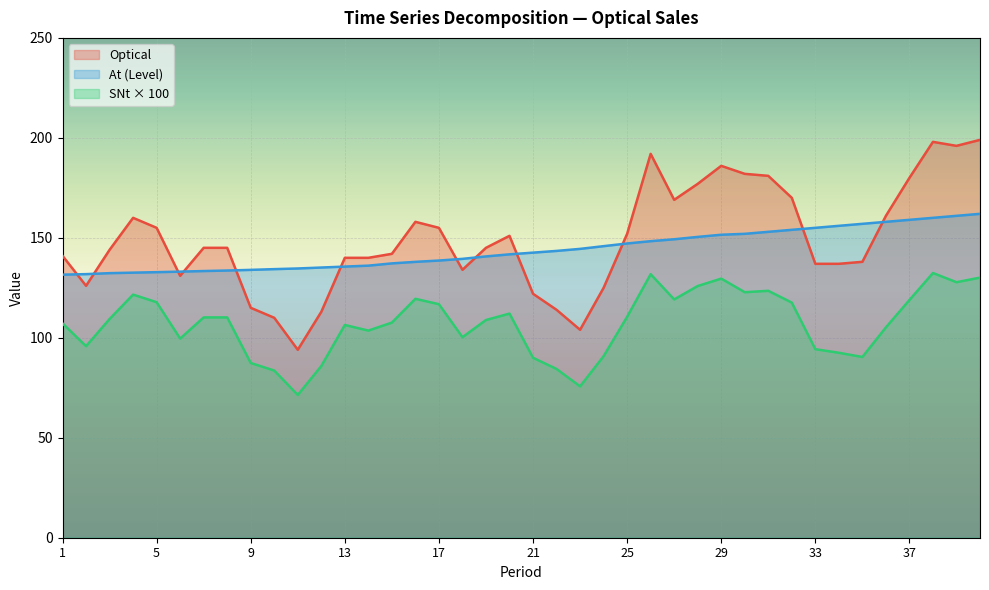

Reading left to right, extract all data points from this chart.

Optical: 141.0	126.0	144.0	160.0	155.0	131.0	145.0	145.0	115.0	110.0	94.0	113.0	140.0	140.0	142.0	158.0	155.0	134.0	145.0	151.0	122.0	114.0	104.0	125.0	152.0	192.0	169.0	177.0	186.0	182.0	181.0	170.0	137.0	137.0	138.0	161.0	180.0	198.0	196.0	199.0
At: 131.6	131.8	132.3	132.6	132.8	133.1	133.4	133.6	134.0	134.3	134.7	135.1	135.6	136.1	137.2	138.0	138.6	139.5	140.7	141.7	142.6	143.4	144.5	145.8	147.2	148.3	149.3	150.5	151.5	152.0	153.0	154.0	155.0	156.0	157.0	158.0	159.0	160.0	161.0	162.0
SNt: 107.2	95.8	109.4	121.6	117.8	99.6	110.2	110.2	87.4	83.6	71.4	85.9	106.4	103.6	107.6	119.5	116.8	100.3	108.9	112.1	90.0	84.4	75.7	90.8	110.5	131.8	119.2	125.9	129.6	122.8	123.5	117.6	94.3	92.5	90.4	105.2	118.9	132.4	127.8	130.1